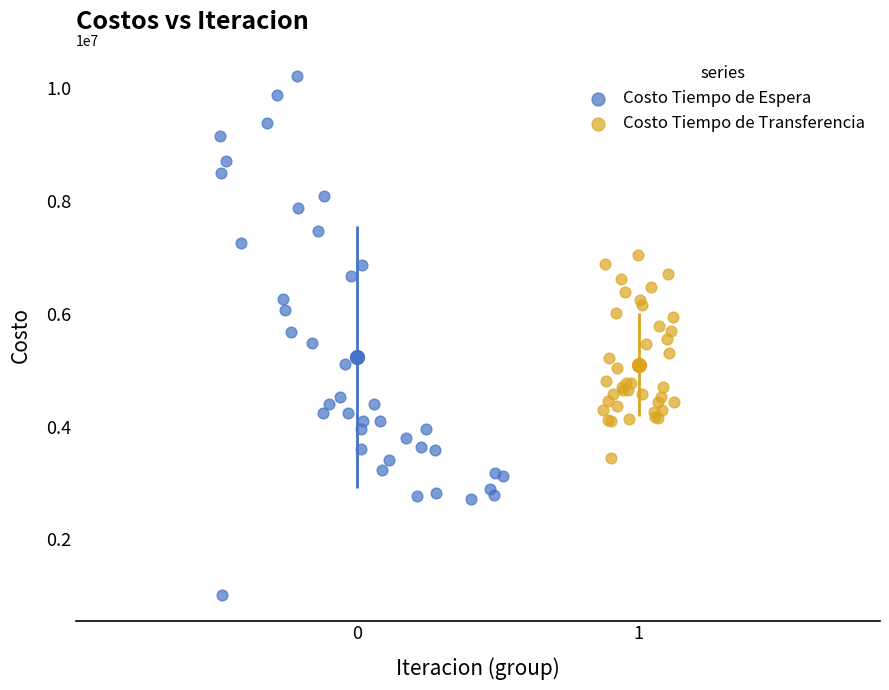

Which series contains the highest Y value?

Costo Tiempo de Espera